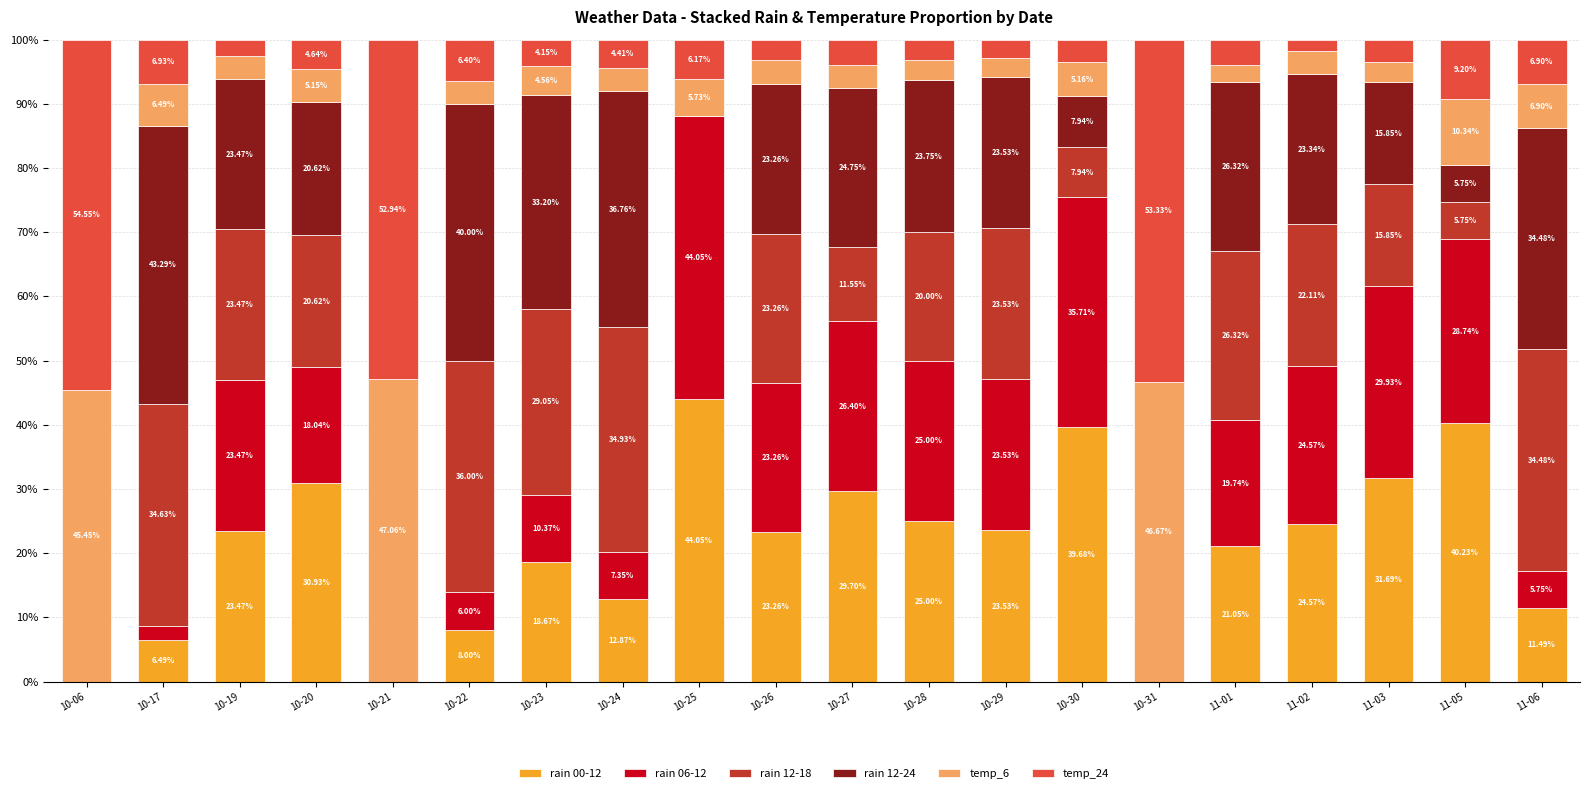

Does the chart contain stacked bars?

Yes